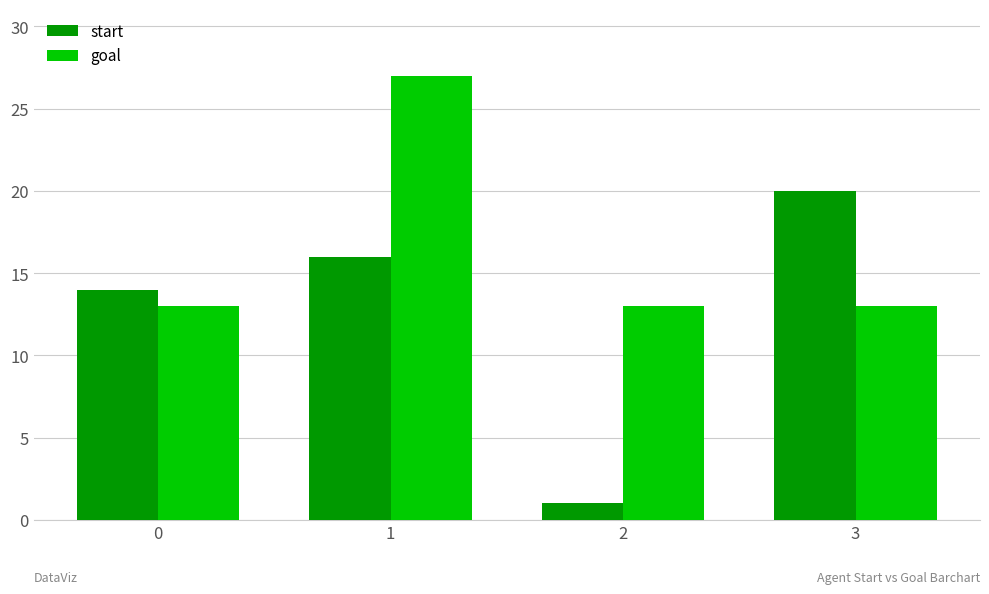

What is the total value across all series at 3?

33